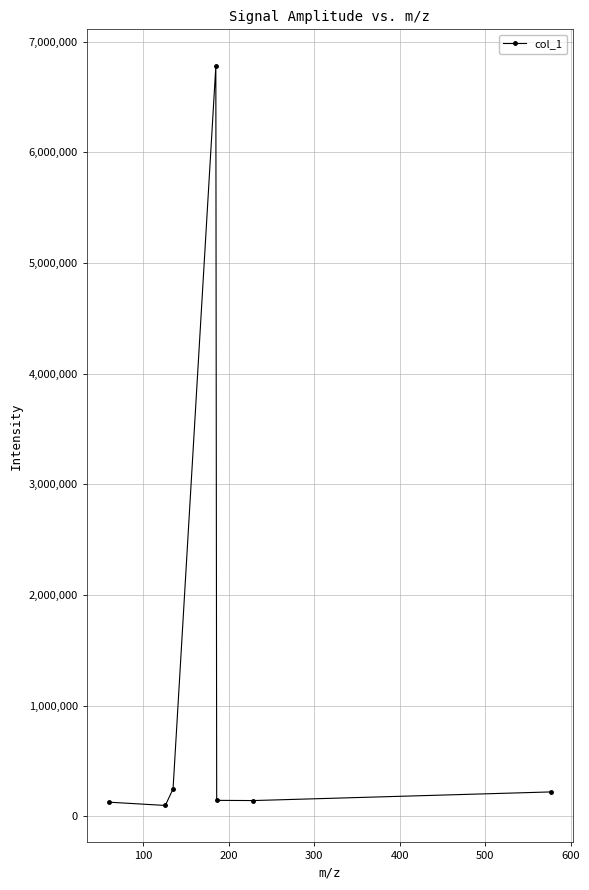

What is the maximum value shown in the chart?

6776772.5